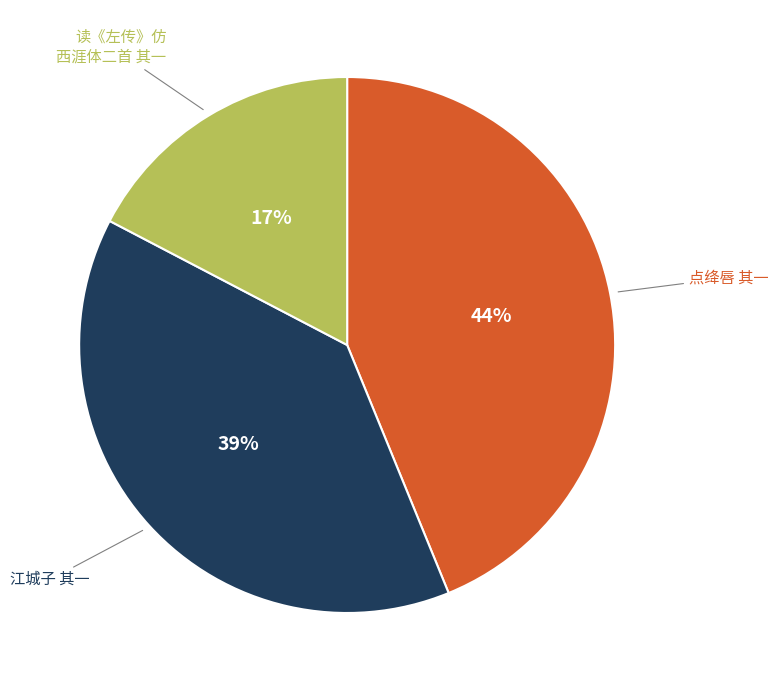

To the nearest percent, what is the average slice percentage?

33%